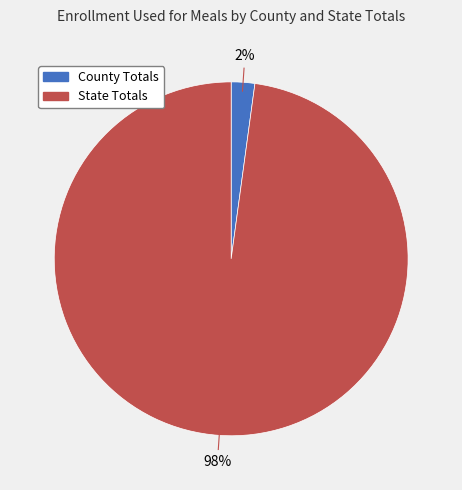

Combined, do County Totals and State Totals account for over 50%?

Yes